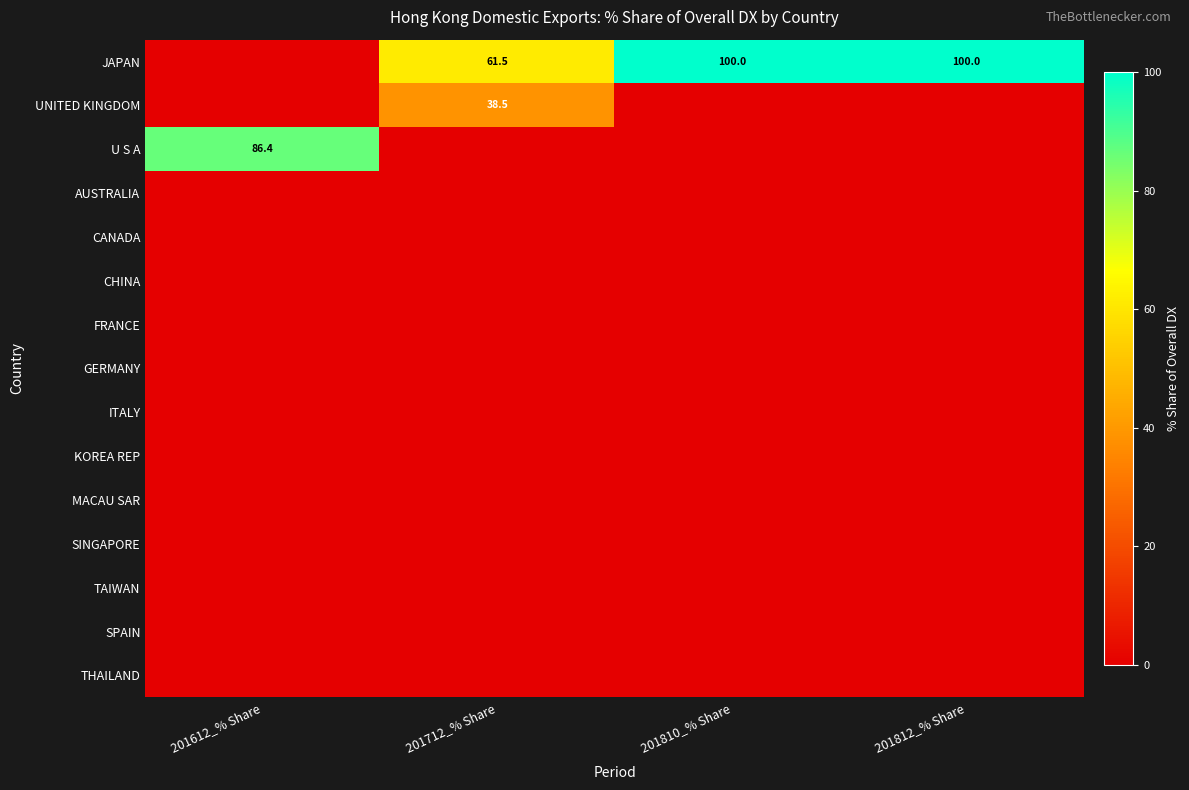

What is the sum of the JAPAN values at 201812_% Share and 201810_% Share?

200.0